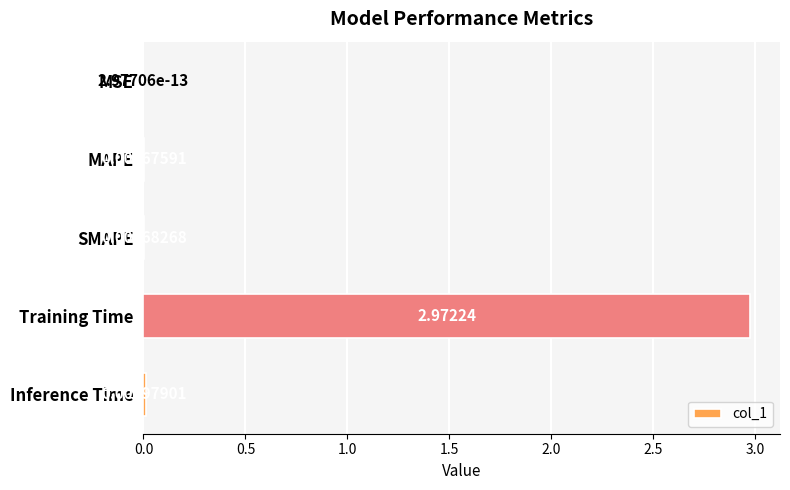

What is the change in value from MAPE to Training Time?

+3.0